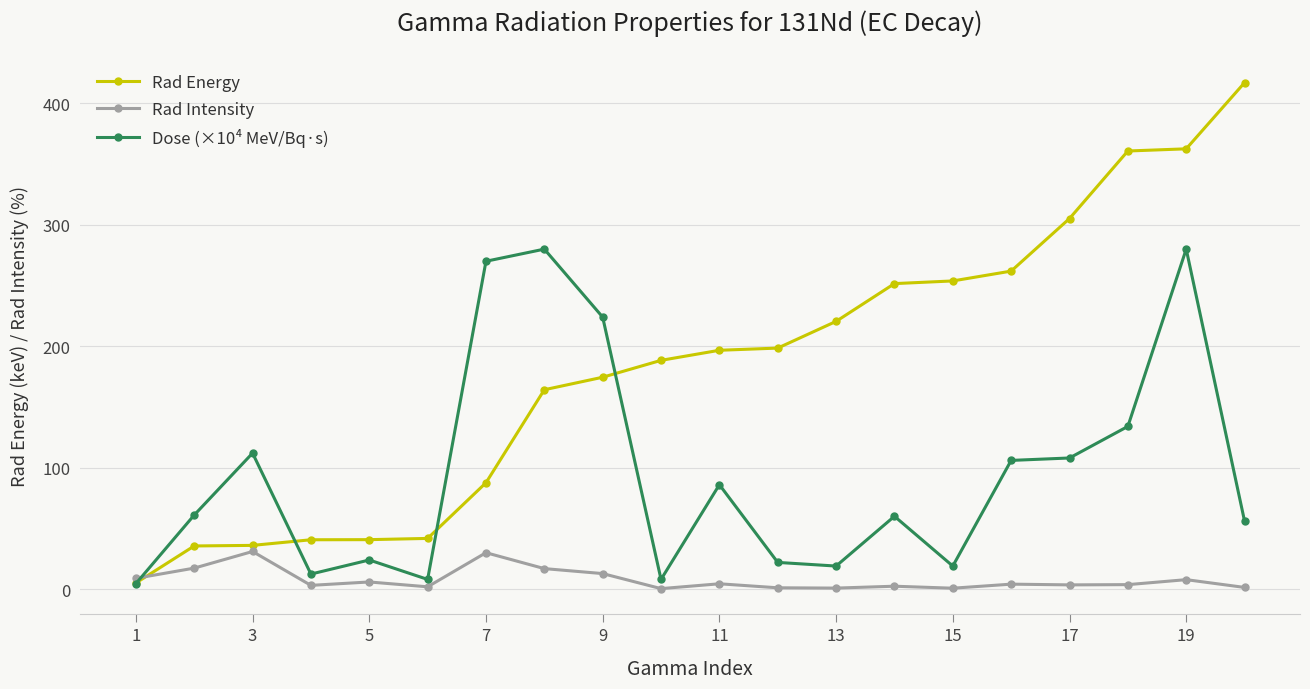

Which series has the largest range (max minus min)?

Rad Energy